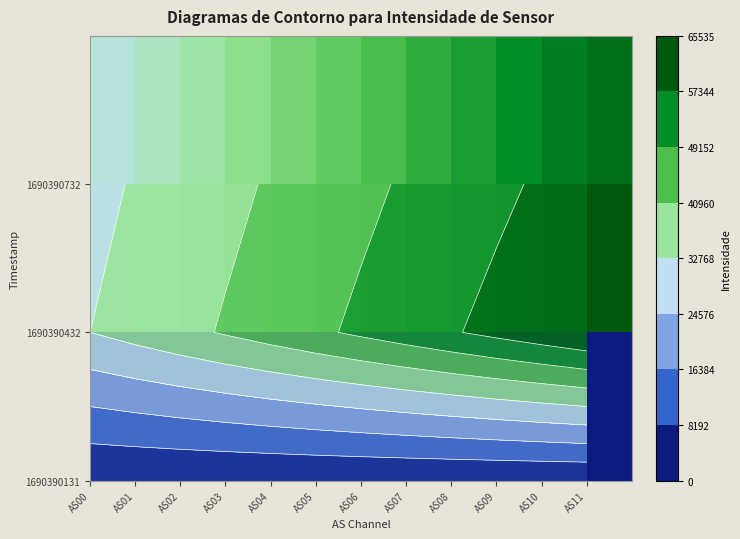

How many categories are shown in the chart?

12